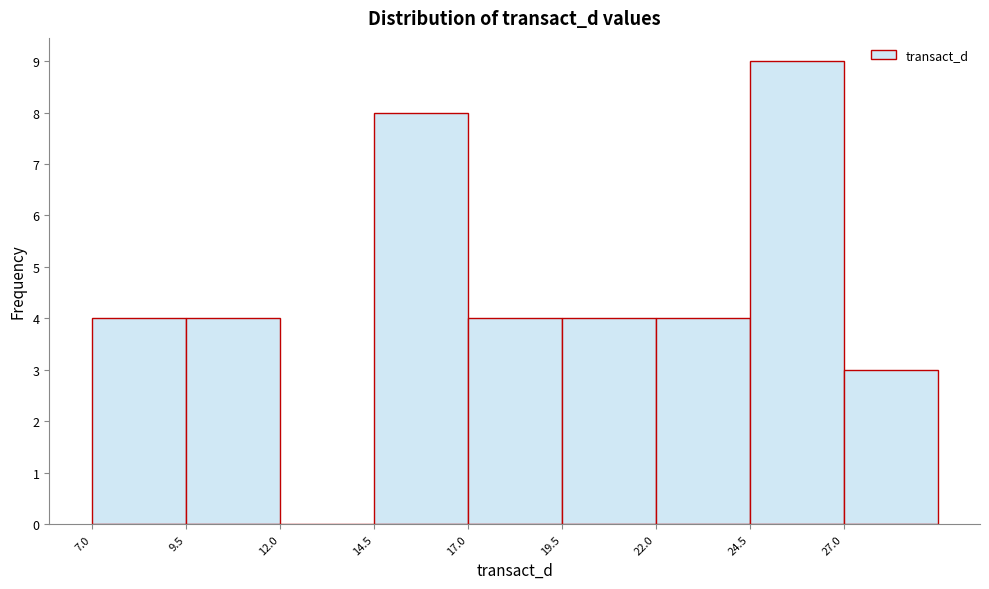

Reading left to right, list every bar in this chart as the range it spans on the x-axis followed by its height. The values are not printed on the chart, so give them approximately, as read against the axis.

7.0 to 9.5: 4
9.5 to 12.0: 4
12.0 to 14.5: 0
14.5 to 17.0: 8
17.0 to 19.5: 4
19.5 to 22.0: 4
22.0 to 24.5: 4
24.5 to 27.0: 9
27.0 to 29.5: 3